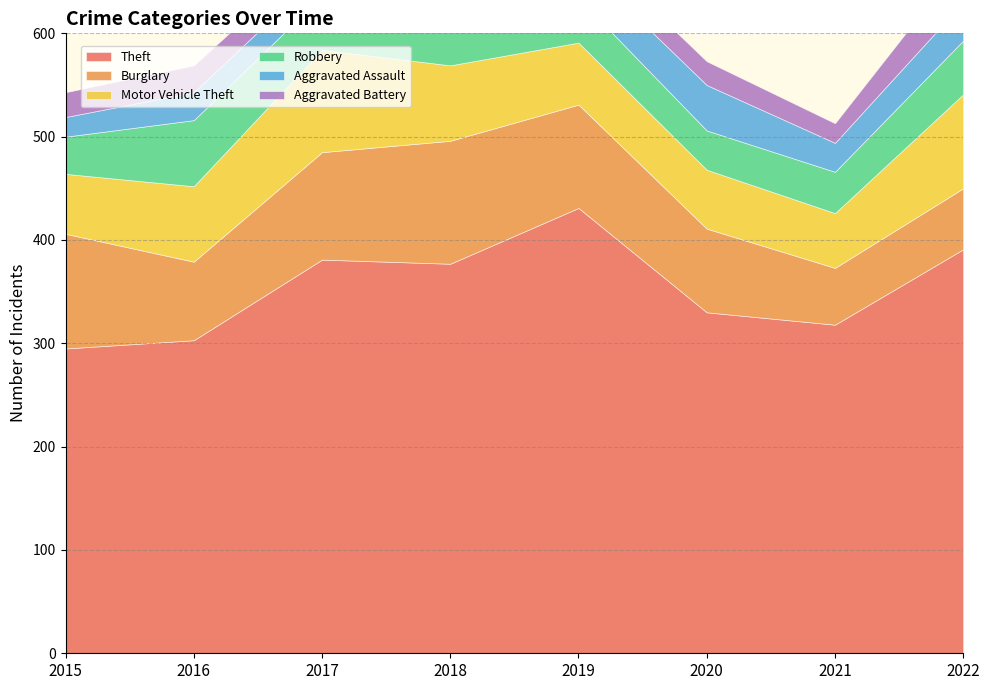

What is the sum of the Robbery values at 2021 and 2015?

76